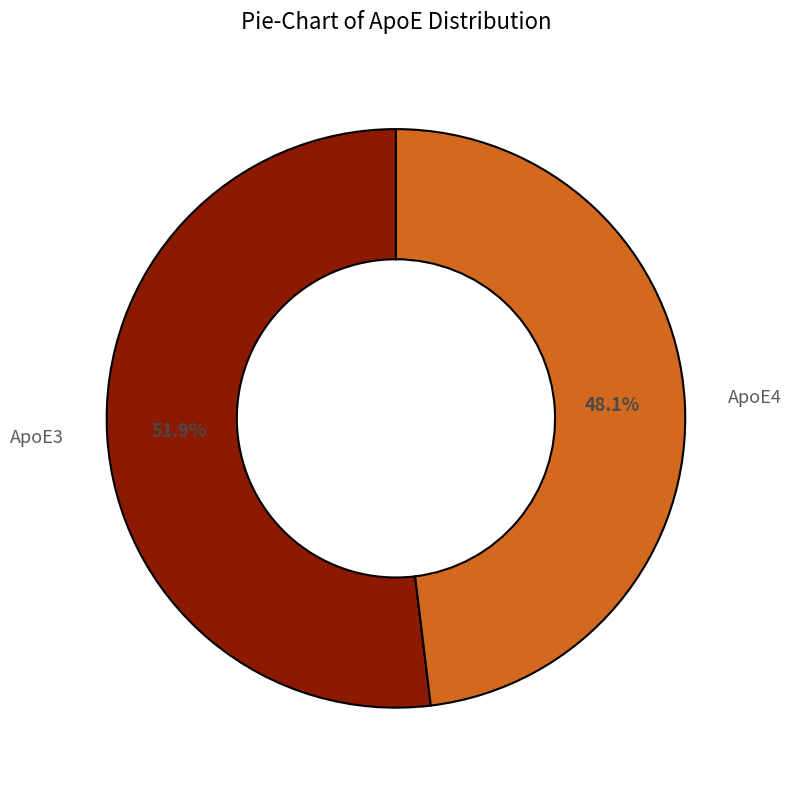

To the nearest percent, what portion does ApoE3 represent?

52%